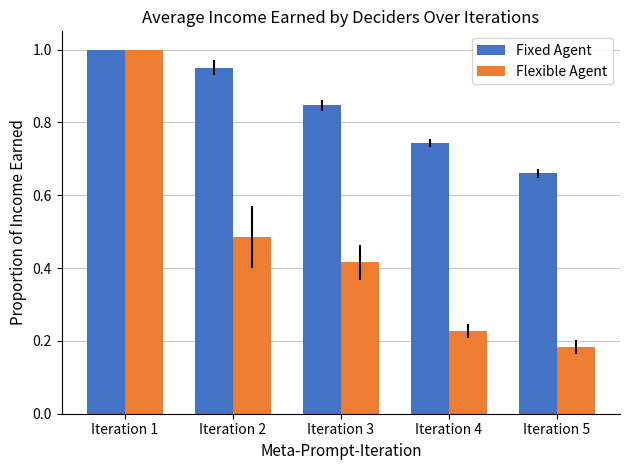

What is the sum of the Fixed Agent values at Iteration 5 and Iteration 2?

1.6